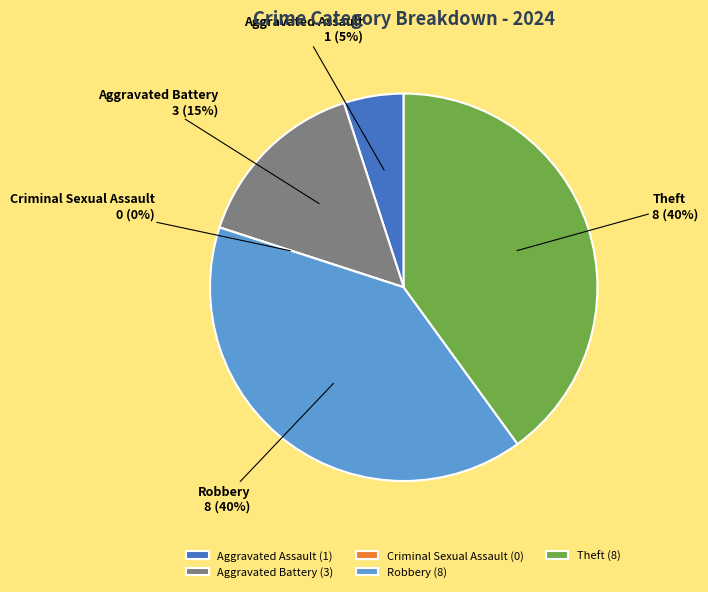

Count the number of slices in the pie.

5